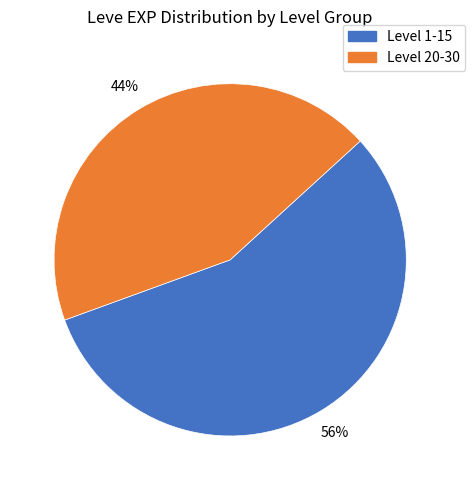

Is the sum of Level 1-15 and Level 20-30 greater than half?

Yes